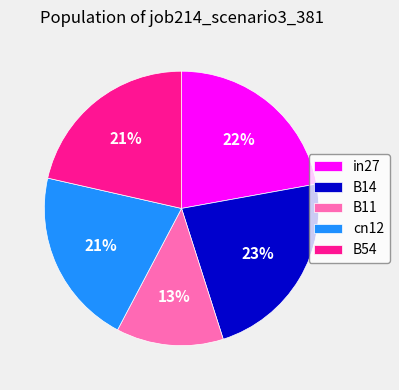

Is it true that cn12 is 31% of the pie?

False